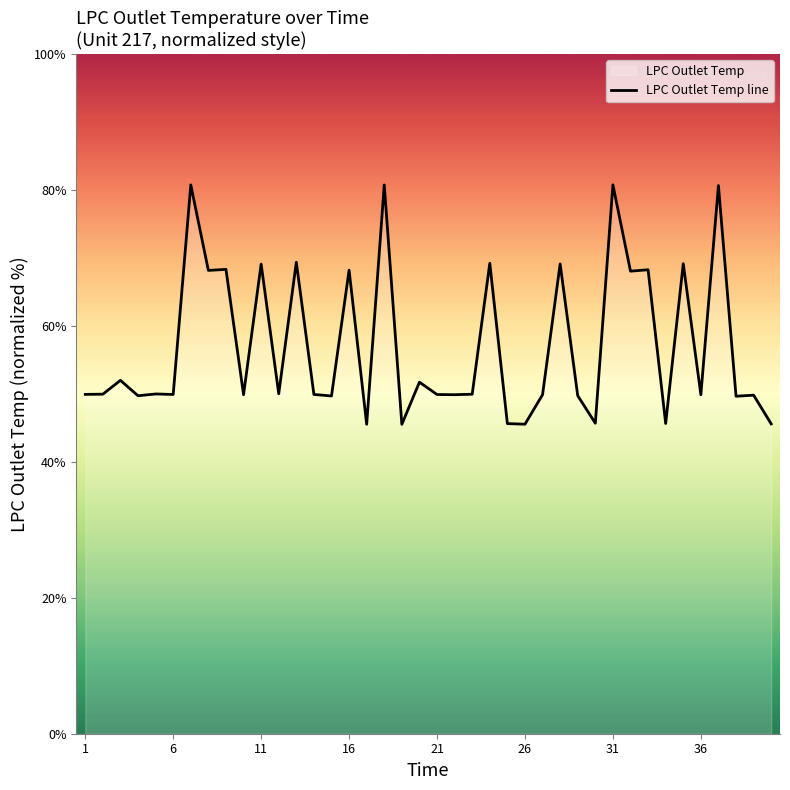

What is the smallest value displayed?

45.5